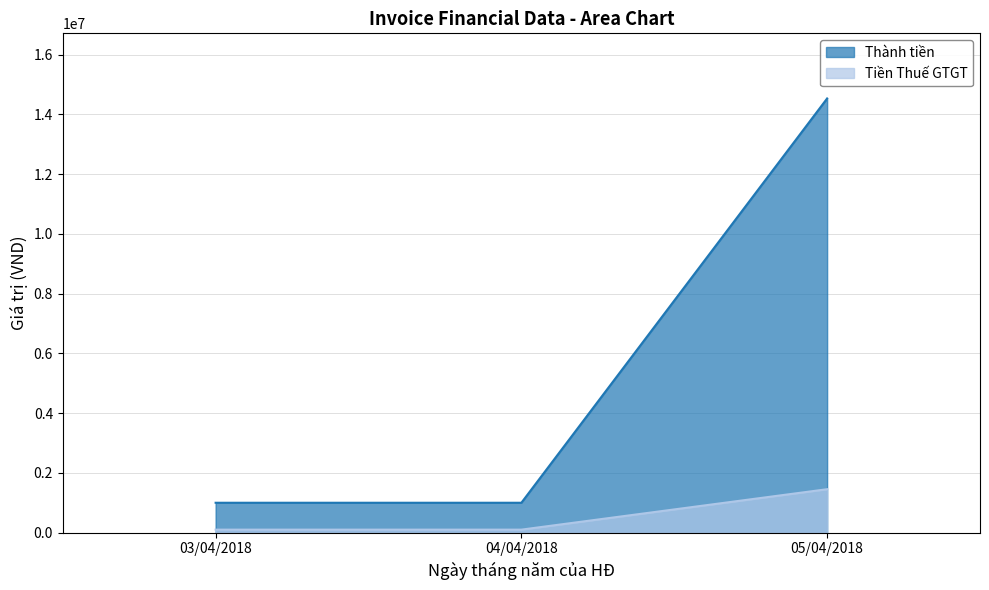

Rank the series at 05/04/2018 from lowest to highest value.

Tiền Thuế GTGT, Thành tiền